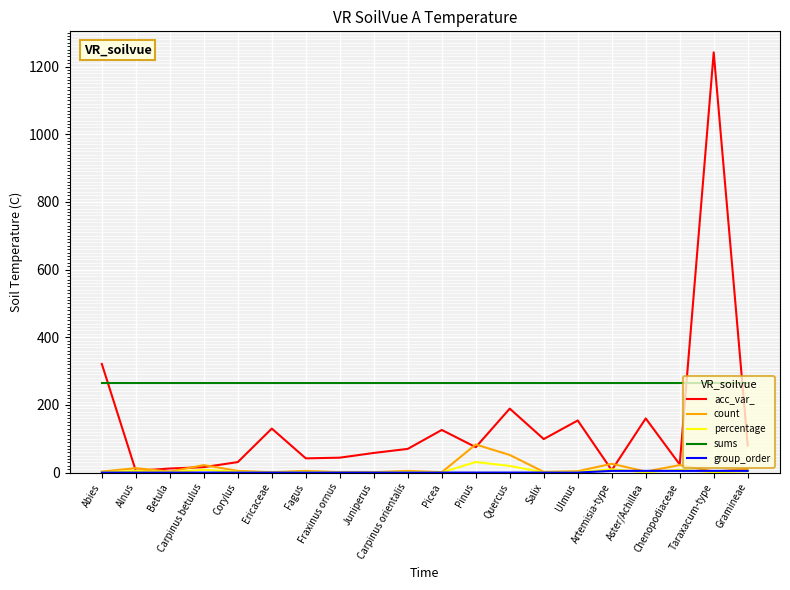

True or false: count and sums cross at least once.

False